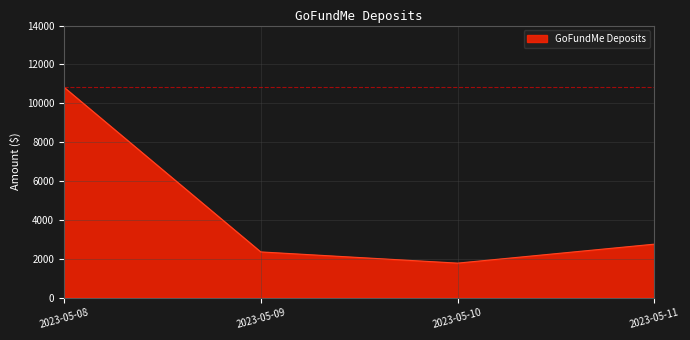

The chart shows a value of 3988.9 at 2023-05-09. True or false?

False